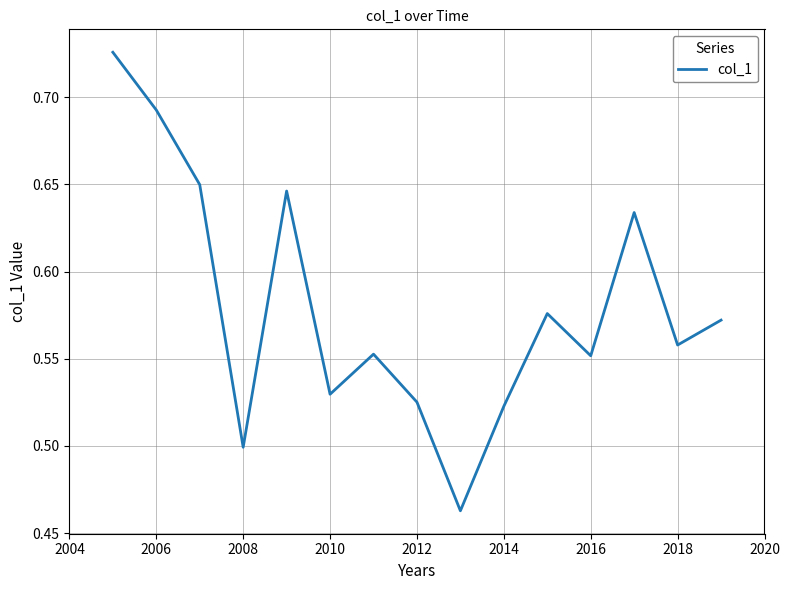

What is the difference between the maximum and minimum values?

0.3